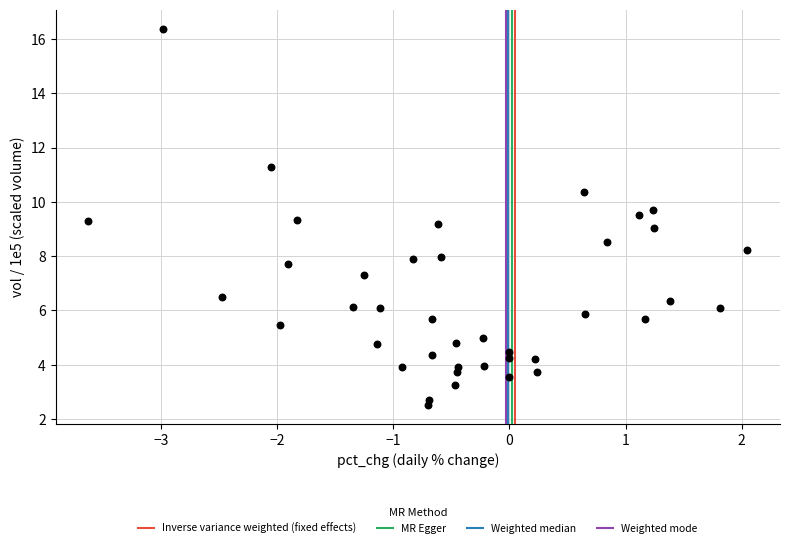

What is the range of Y values (max minus min)?

13.9